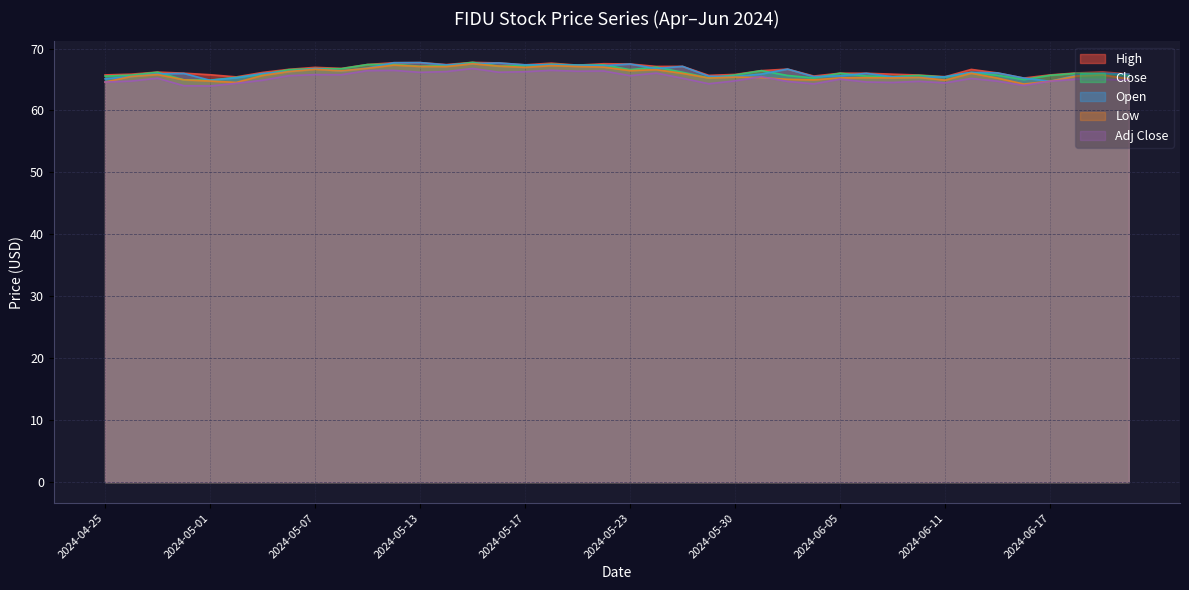

The Low series shows 16.5 at 2024-05-28. True or false?

False